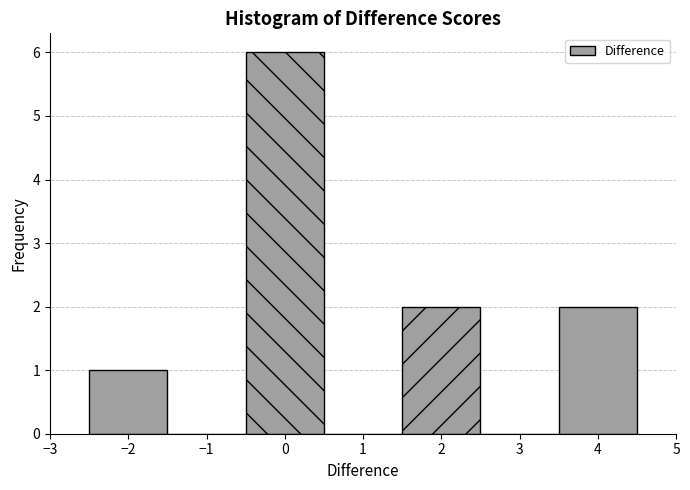

Reading left to right, transcribe this chart: for each bar, give the range it covers on the x-axis and its height. The values are not printed on the chart, so give them approximately, as read against the axis.

-2.5 to -1.5: 1
-1.5 to -0.5: 0
-0.5 to 0.5: 6
0.5 to 1.5: 0
1.5 to 2.5: 2
2.5 to 3.5: 0
3.5 to 4.5: 2